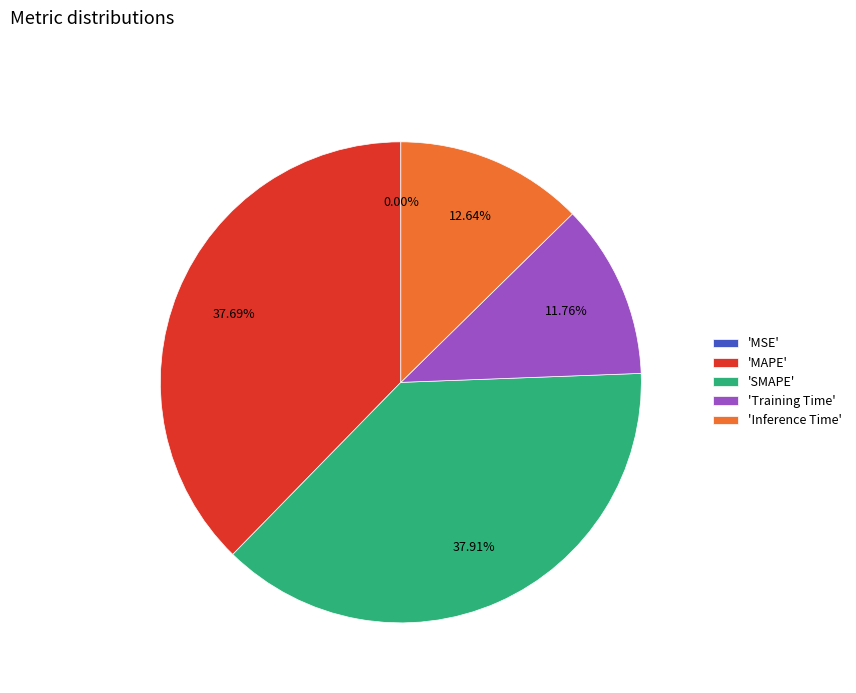

Do 'Training Time' and 'Inference Time' together represent more than half of the pie?

No